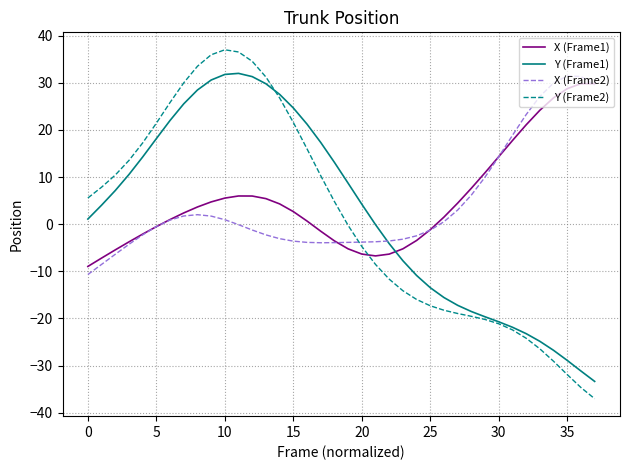

Which series has the widest spread of values?

Y (Frame2)